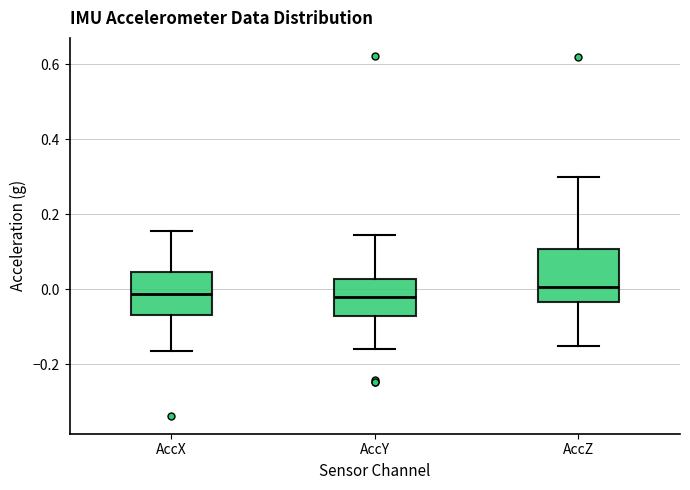

Where does the upper whisker of the box for AccY end on the y-axis? The values are not printed on the chart, so give them approximately, as read against the axis.

0.14